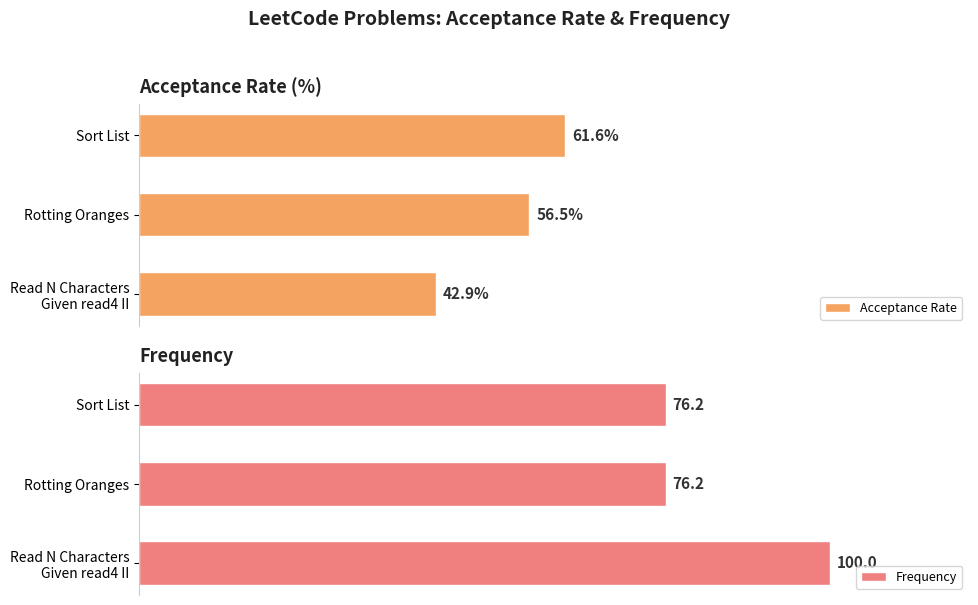

Where is Acceptance Rate nearest to the value 52?

Rotting Oranges